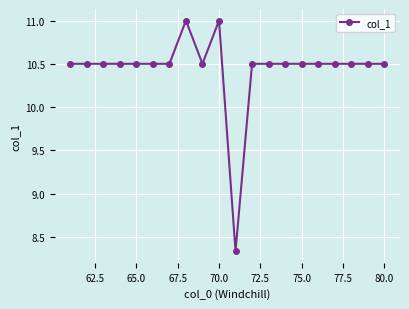

How many lines are shown in the chart?

1